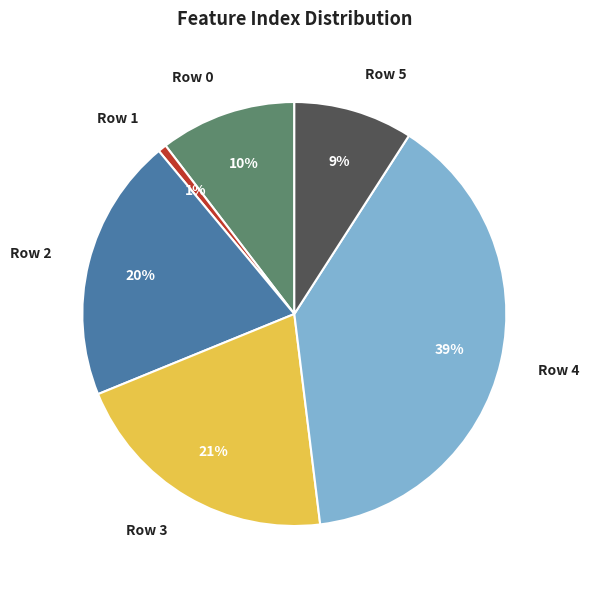

What is the largest slice in the pie chart?

Row 4